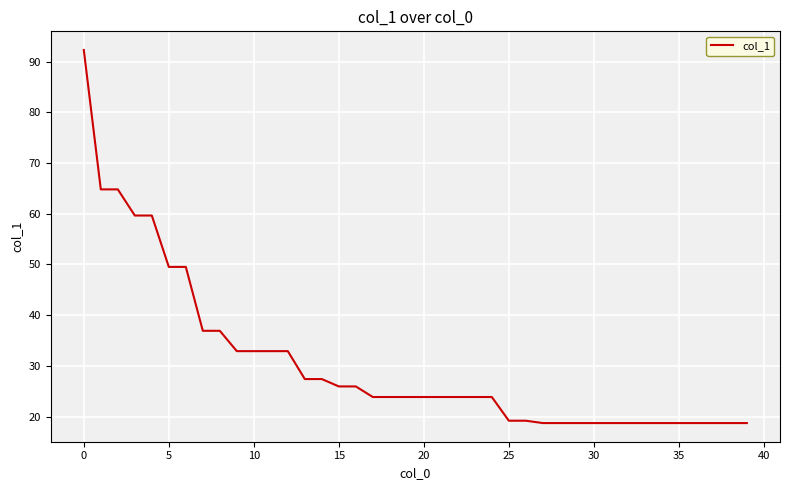

What is the greatest value displayed?

92.3